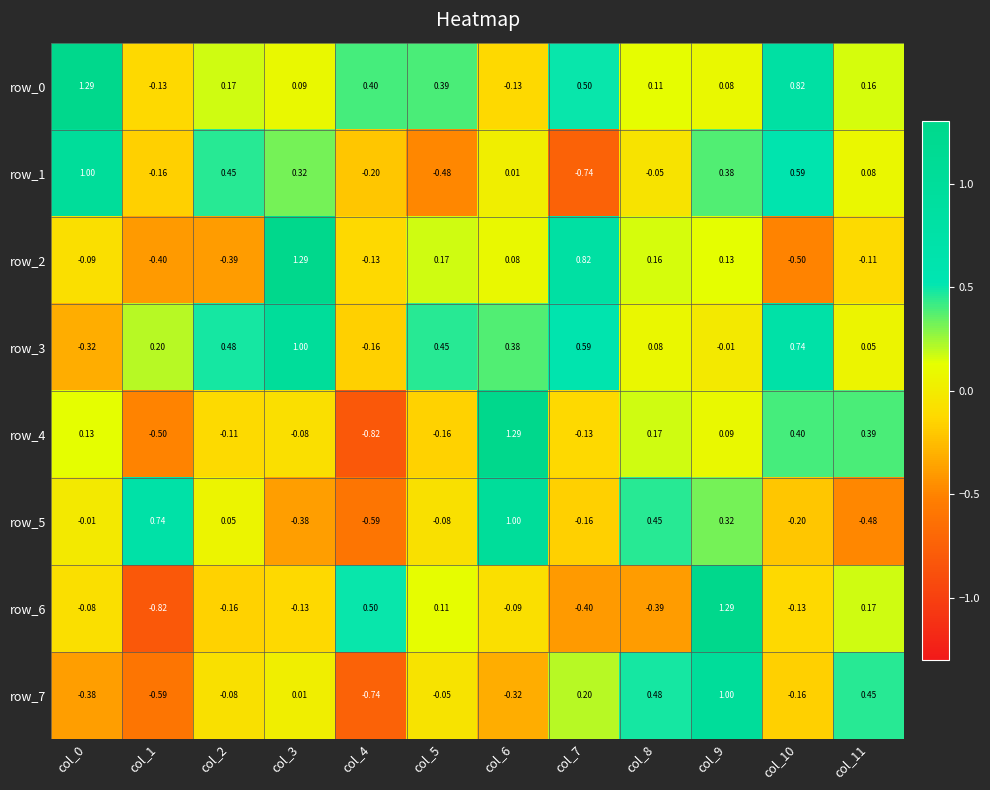

Is it true that row_3 equals -0.2 at col_4?

True